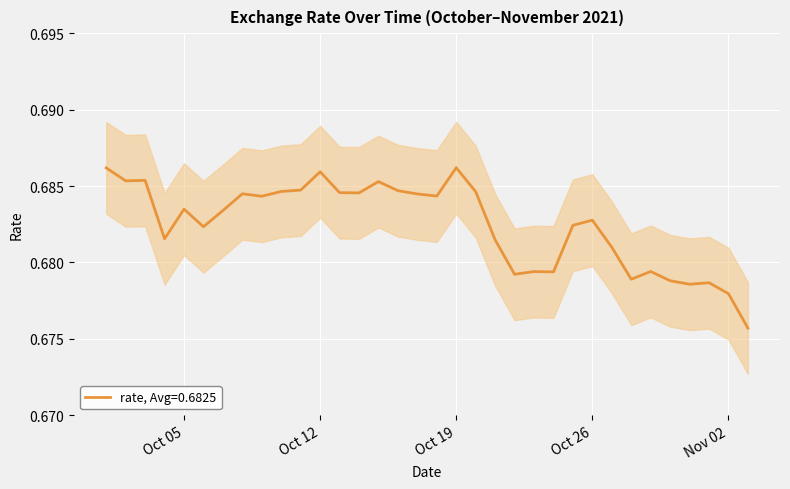

Is this an area chart (filled region under the line)?

No